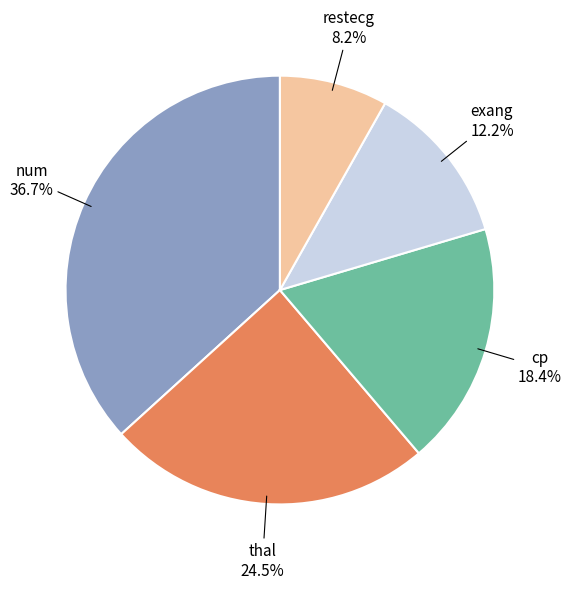

Is there a majority slice in this chart?

No